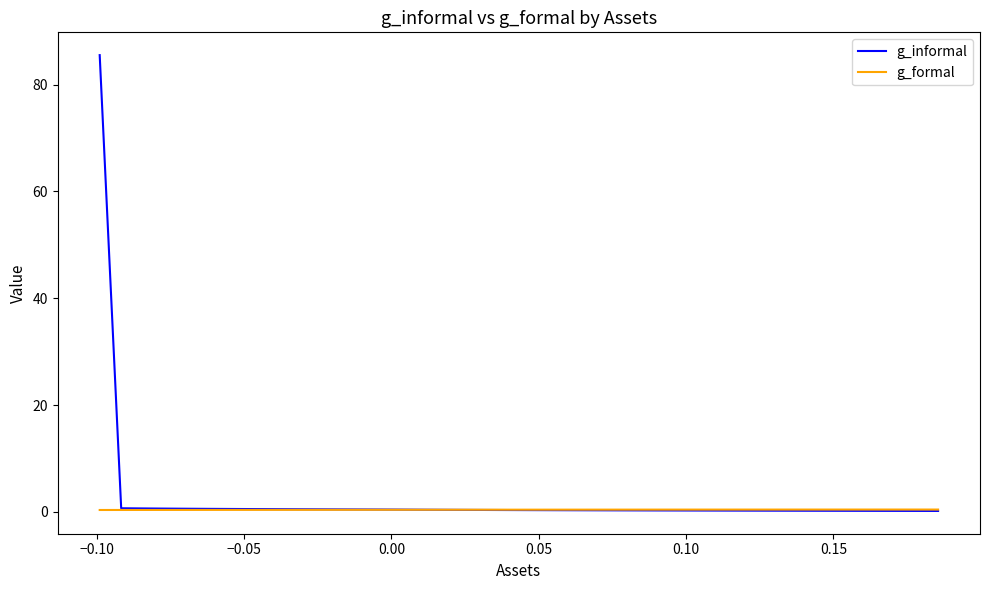

What is the greatest value displayed?

85.5